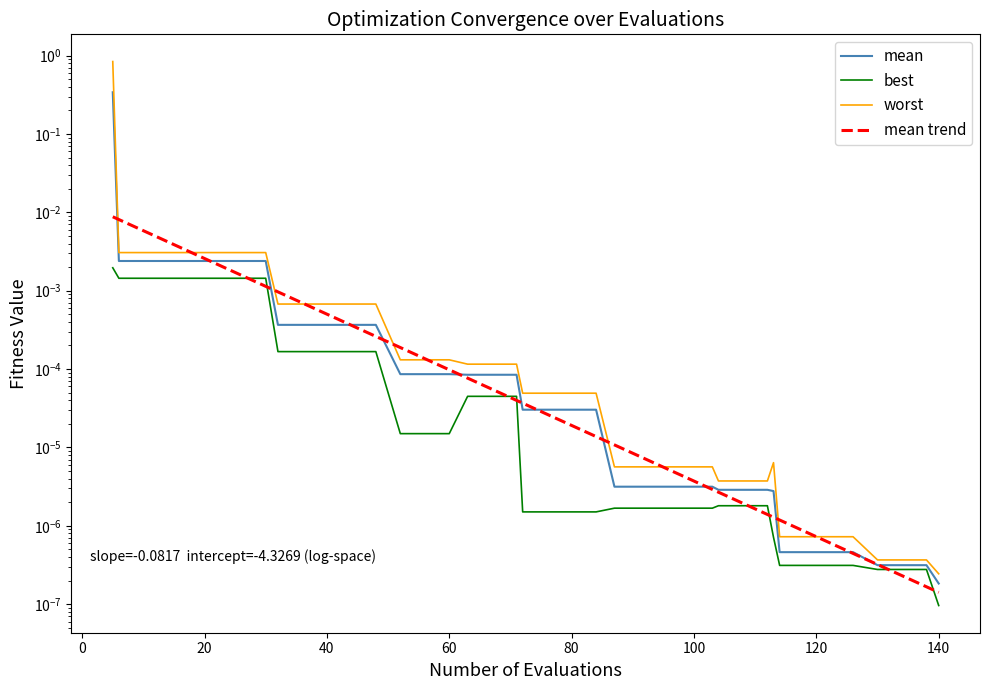

Which series has the widest spread of values?

worst